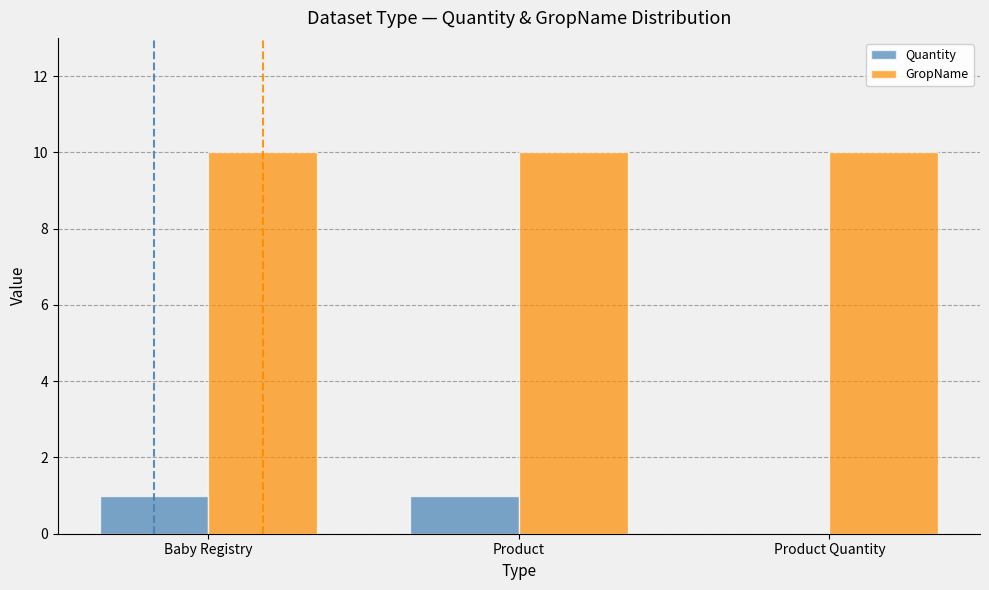

Are the bars horizontal?

No